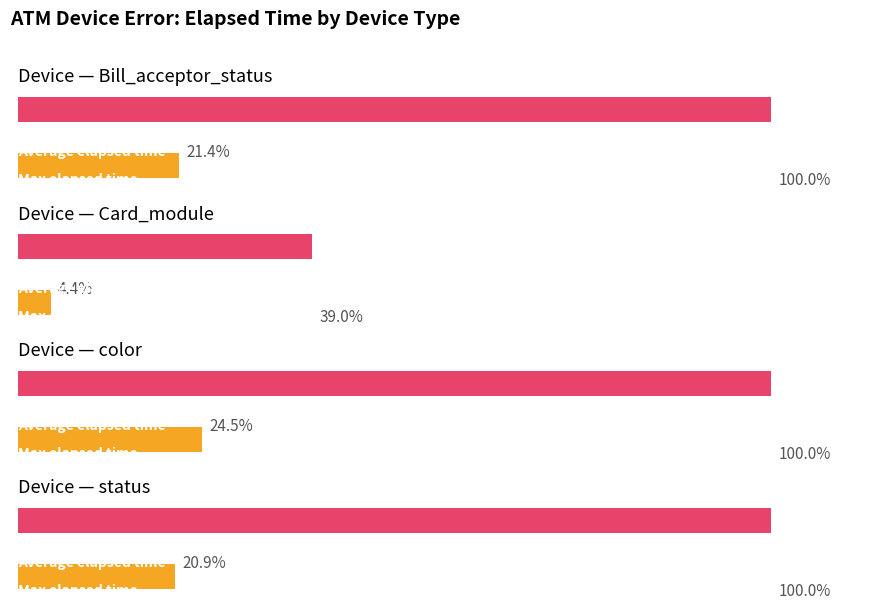

List the series in order of their peak value, lowest first.

Average Elapsed Time, Max Elapsed Time